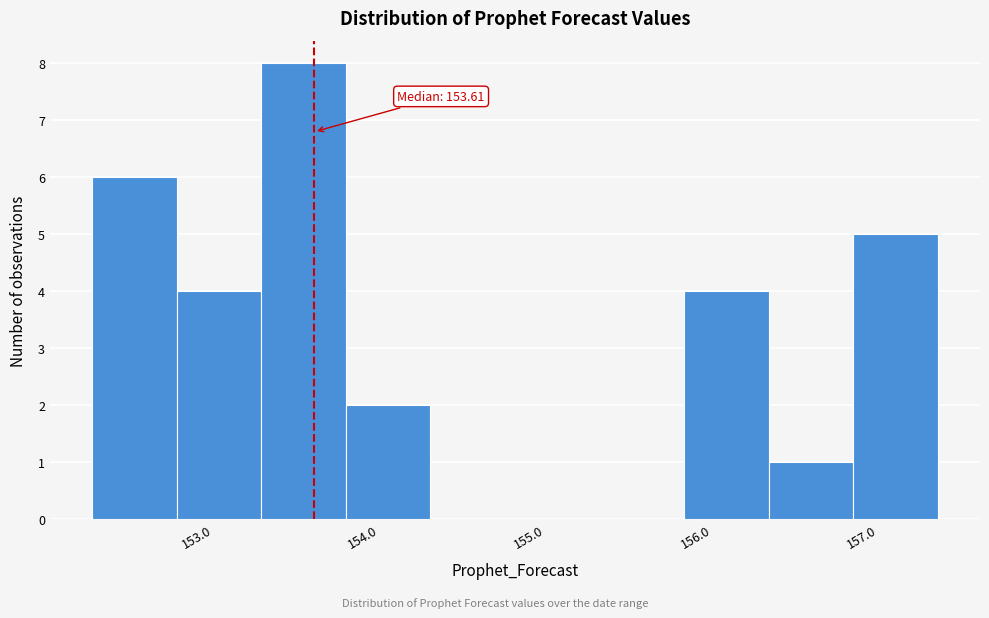

Which range on the x-axis has the tallest bar?

153.3 to 153.8